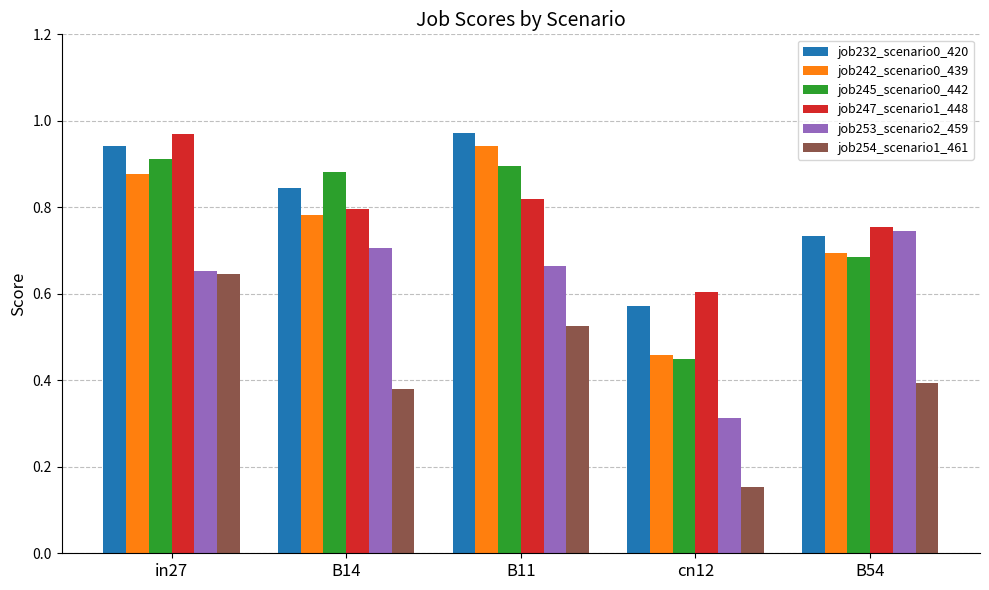

Which series has the largest total across all categories?

job232_scenario0_420